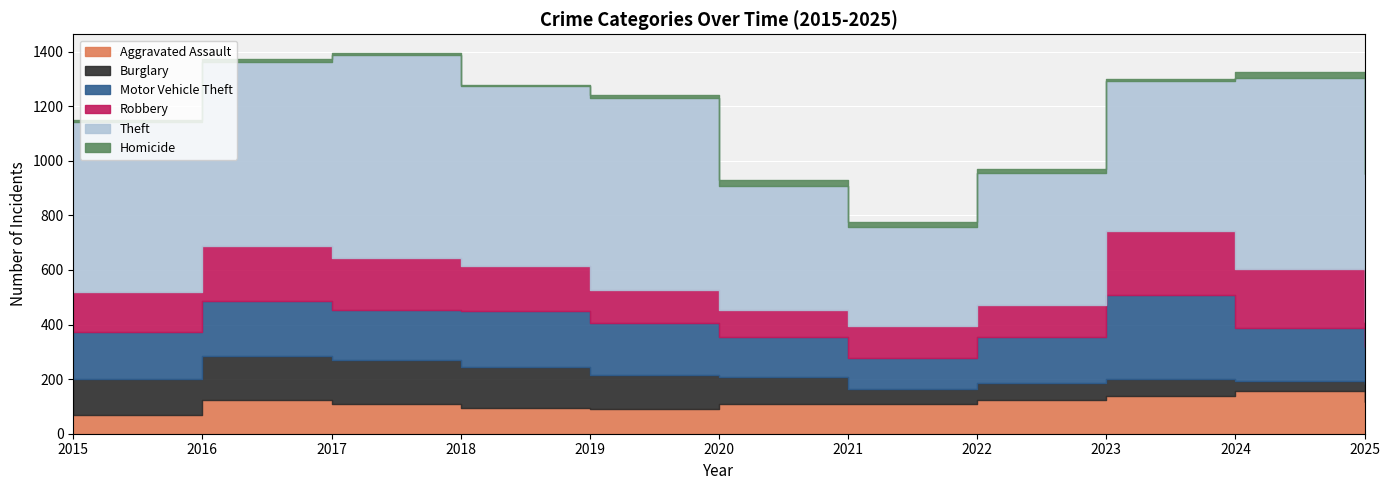

True or false: Aggravated Assault and Theft intersect in this chart.

False